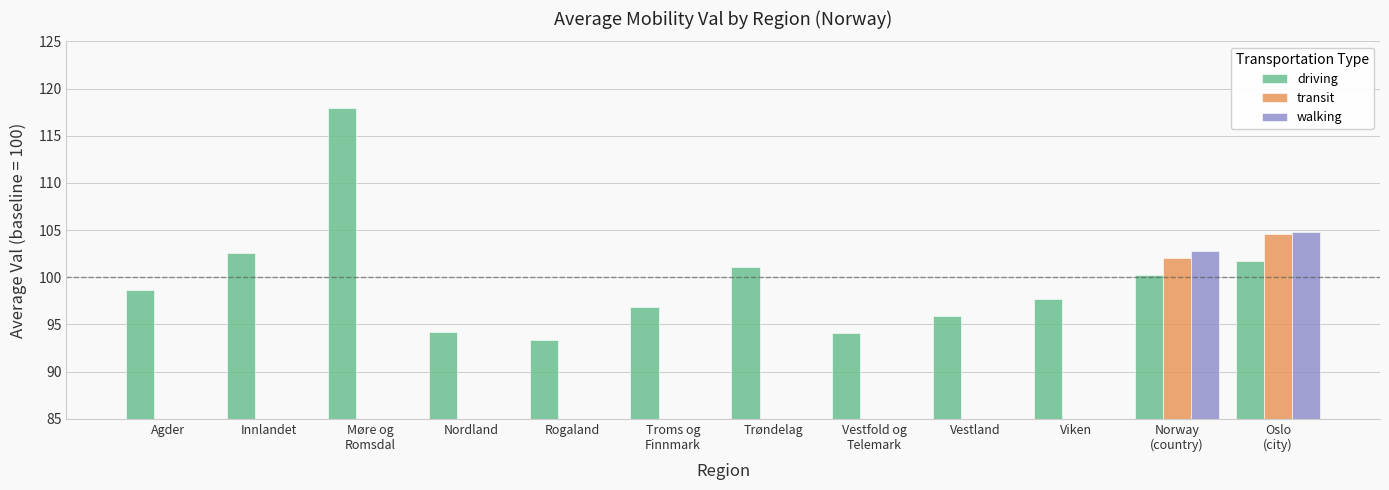

What position from the right is Vestfold og
Telemark?

5